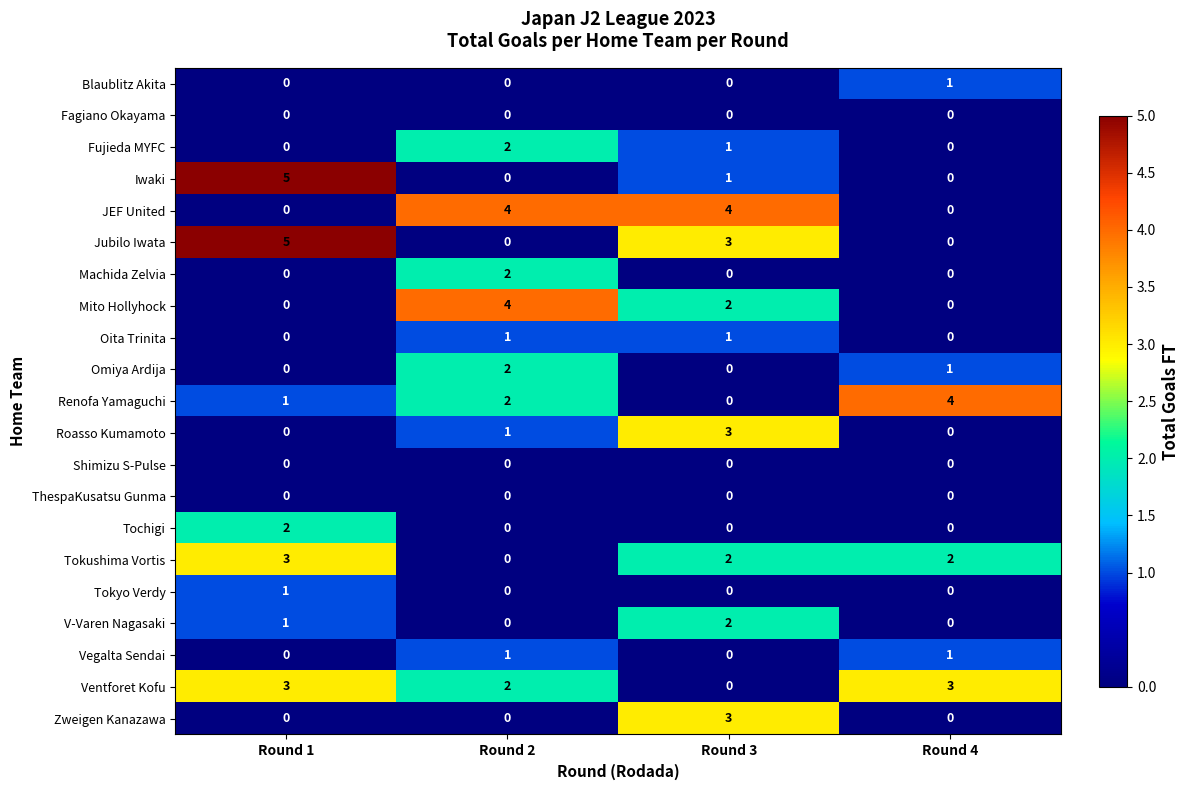

How many categories are shown in the chart?

4